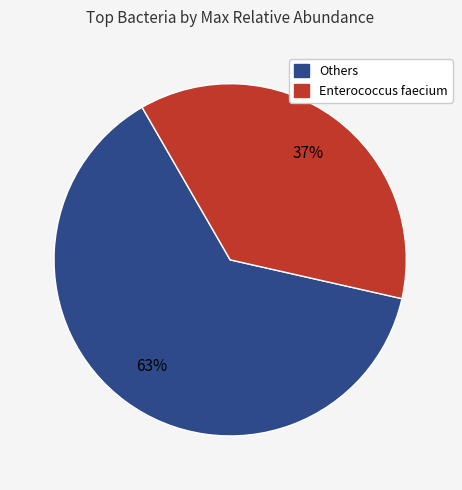

Which slice is the smallest?

Enterococcus faecium